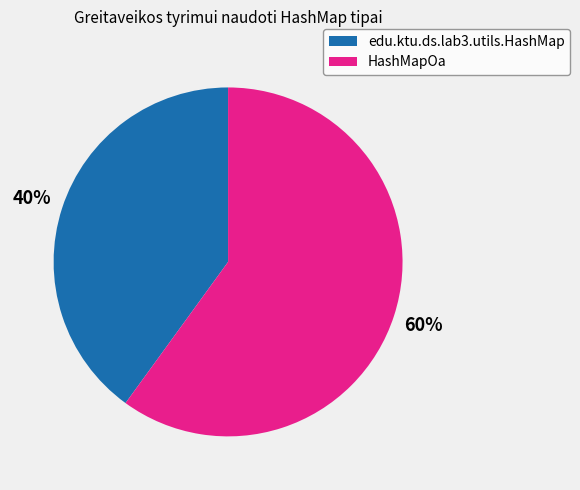

To the nearest percent, what is the difference between the HashMapOa and edu.ktu.ds.lab3.utils.HashMap slice percentages?

20%